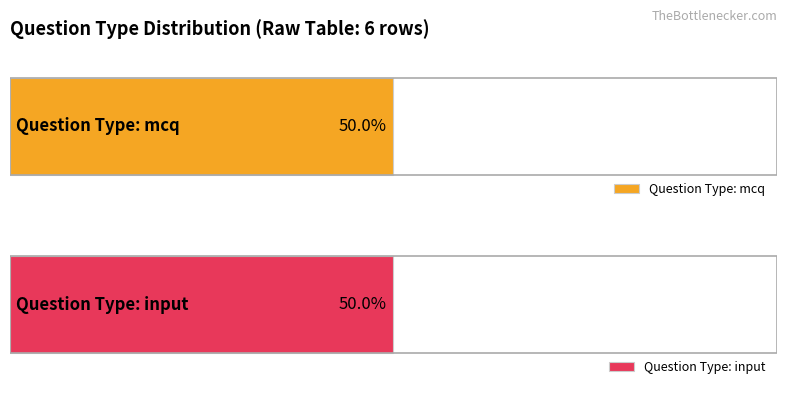

At mcq, list the series in order from largest to smallest.

input, mcq